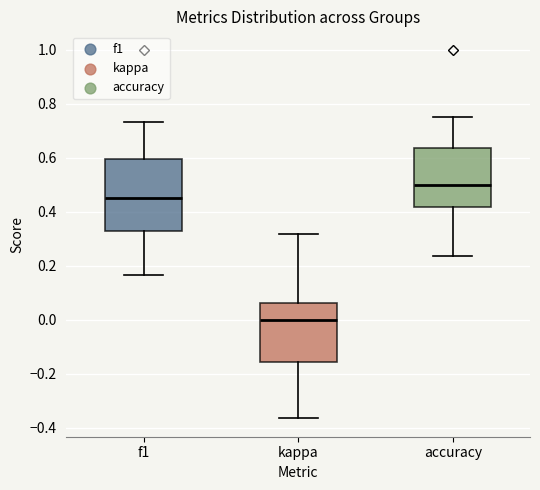

Which box is the tallest, from its lower edge to its upper edge?

f1